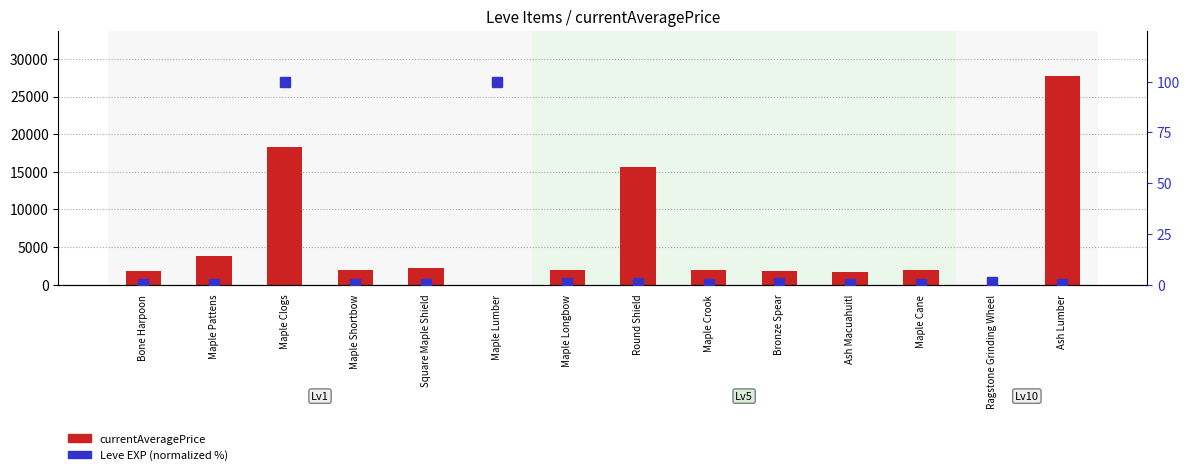

At which label is Leve EXP (normalized %) closest to 50?

Ragstone Grinding Wheel